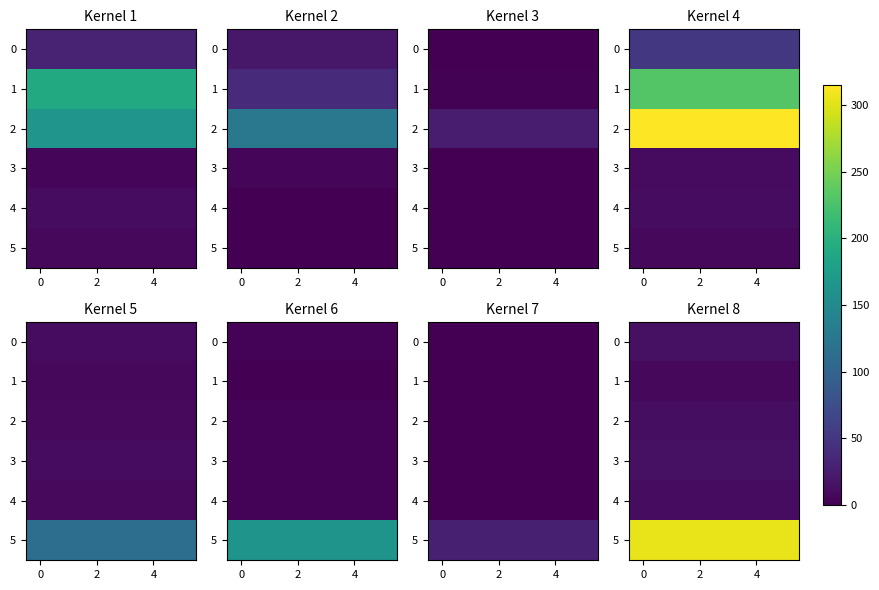

At how many categories does at least one series exceed 297?

6